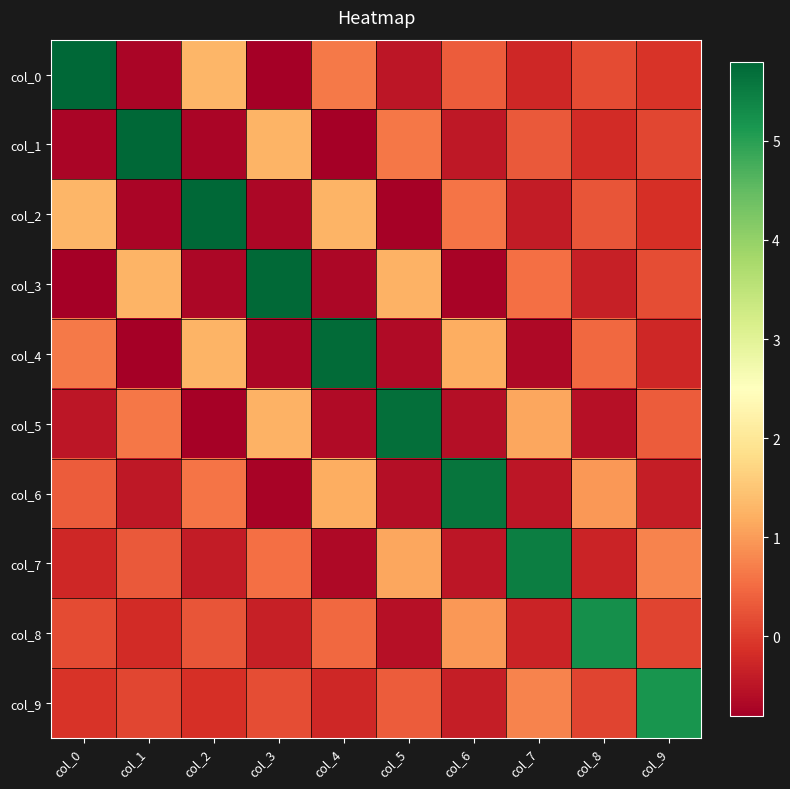

What is the difference between the highest and lowest values at col_8?

5.8